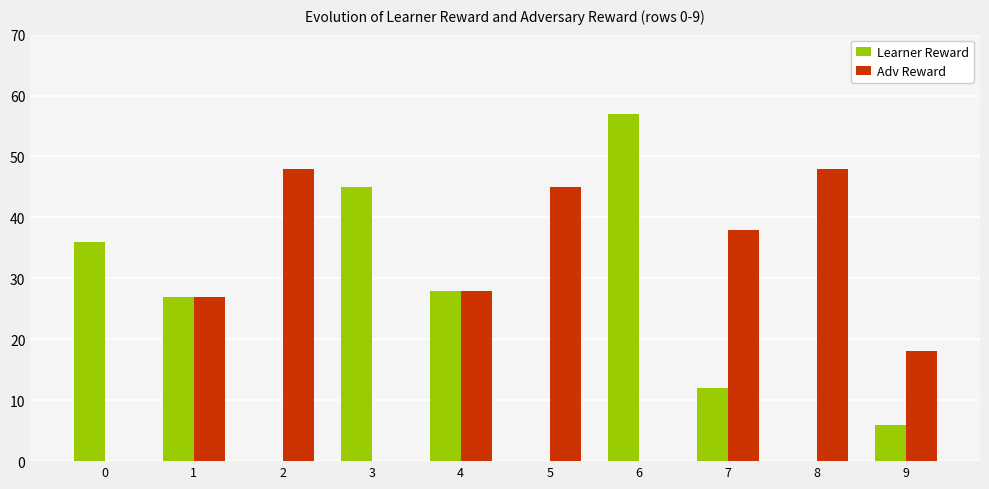

What is the maximum value shown in the chart?

57